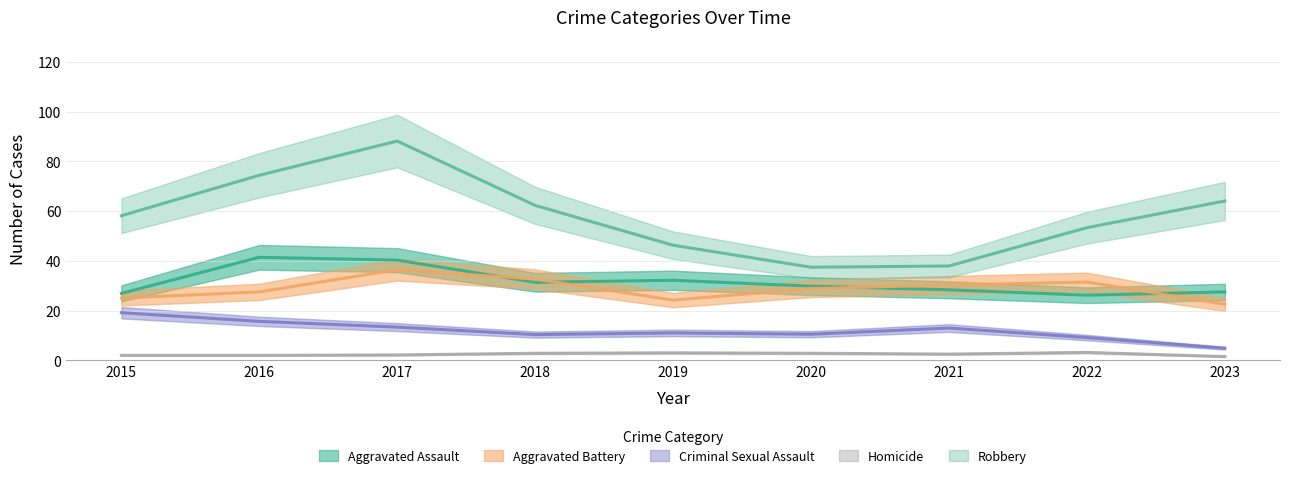

Which category has the lowest value in the Aggravated Battery series?

2019